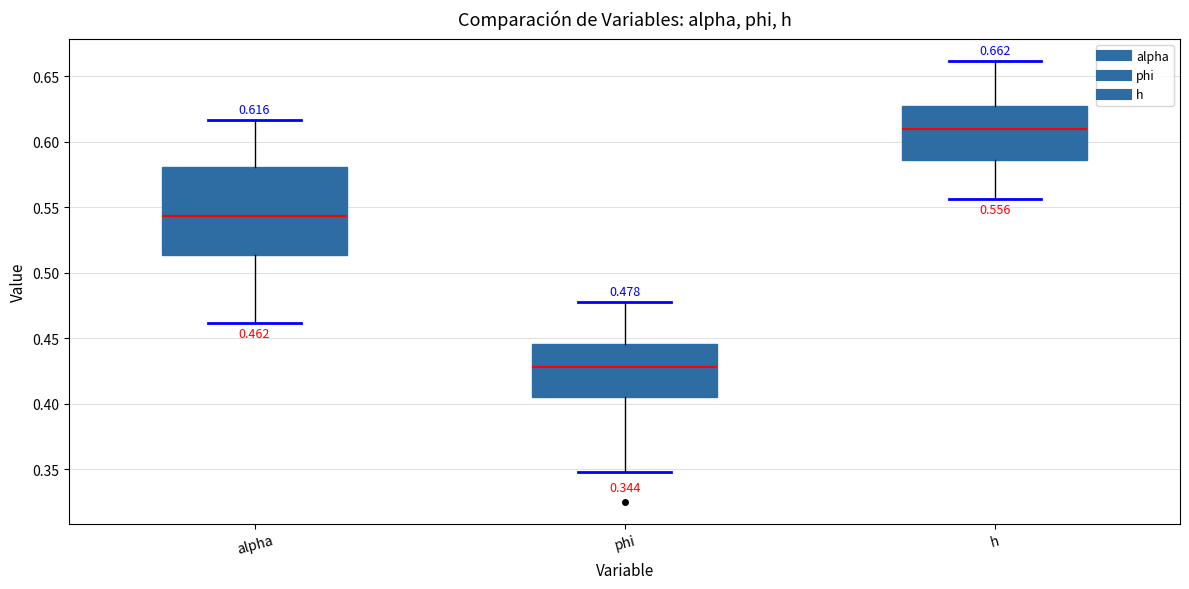

Which box is the tallest, from its lower edge to its upper edge?

alpha